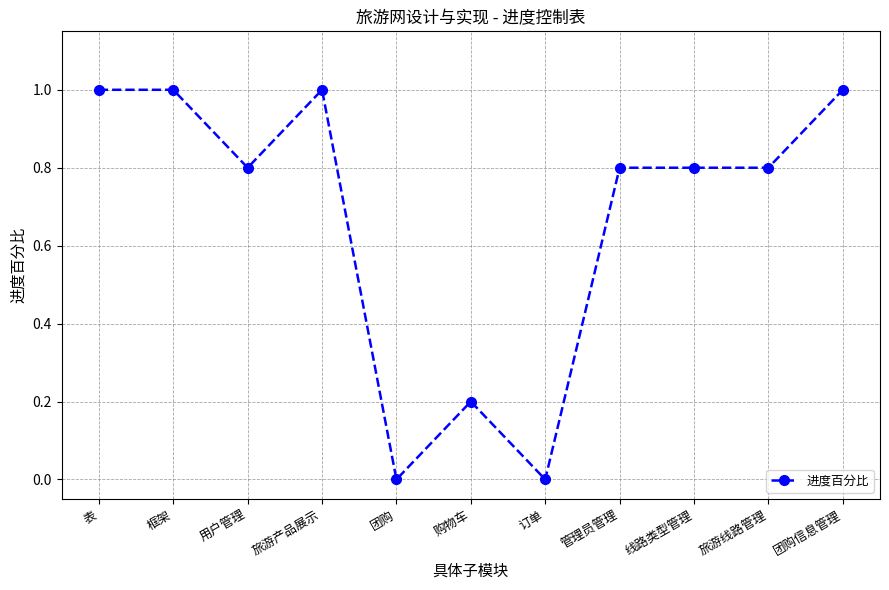

What is the difference between the second highest and minimum values?

1.0